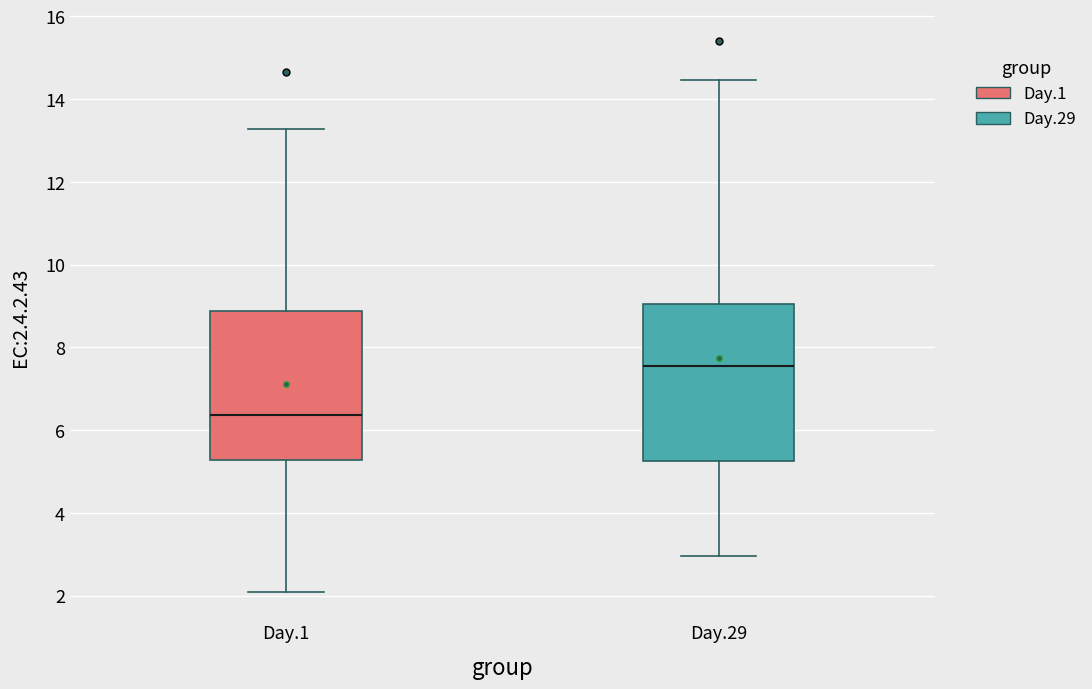

Comparing the boxes themselves (not the whiskers), which one is the tallest?

Day.29